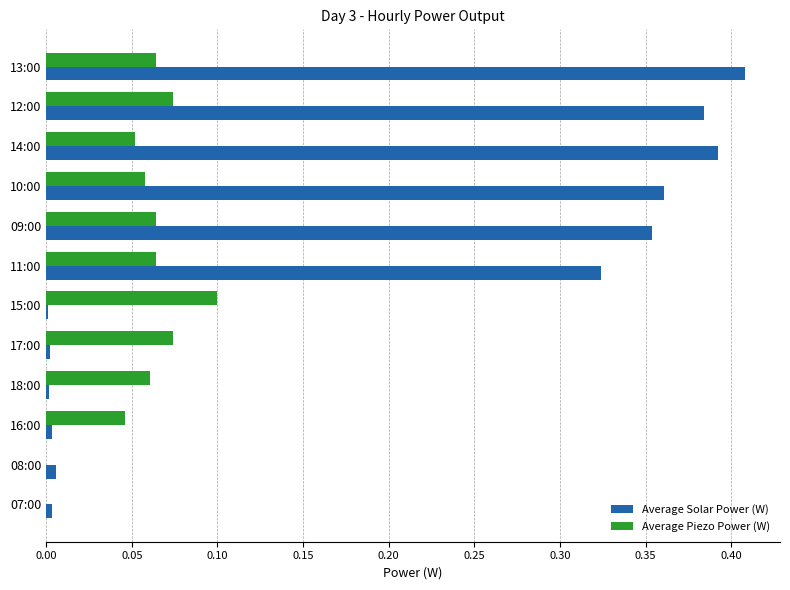

What is the sum of all Average Solar Power (W) values?

2.2